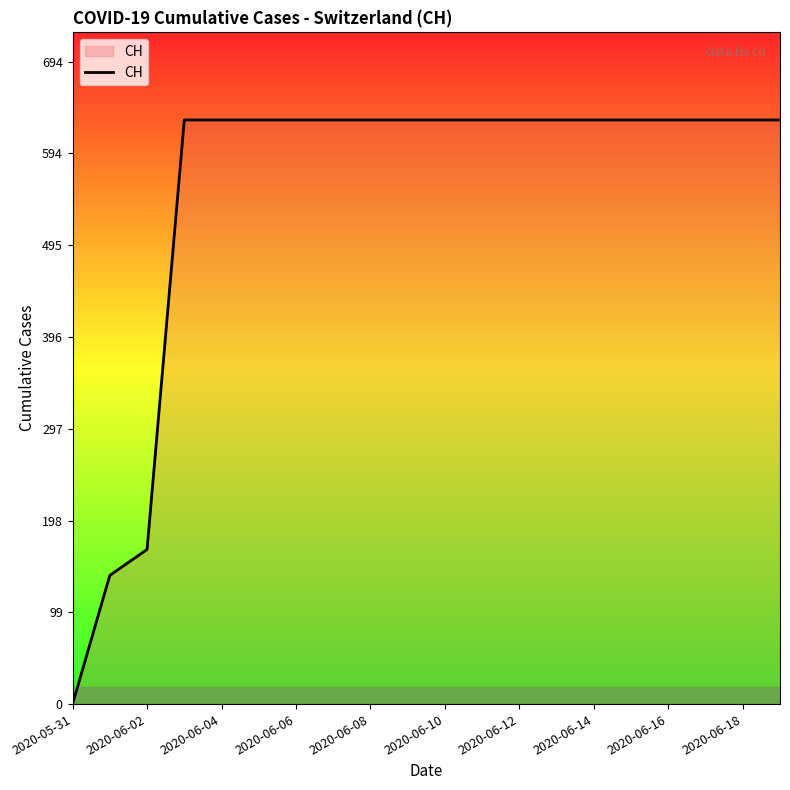

What is the difference between the maximum and minimum values?

631